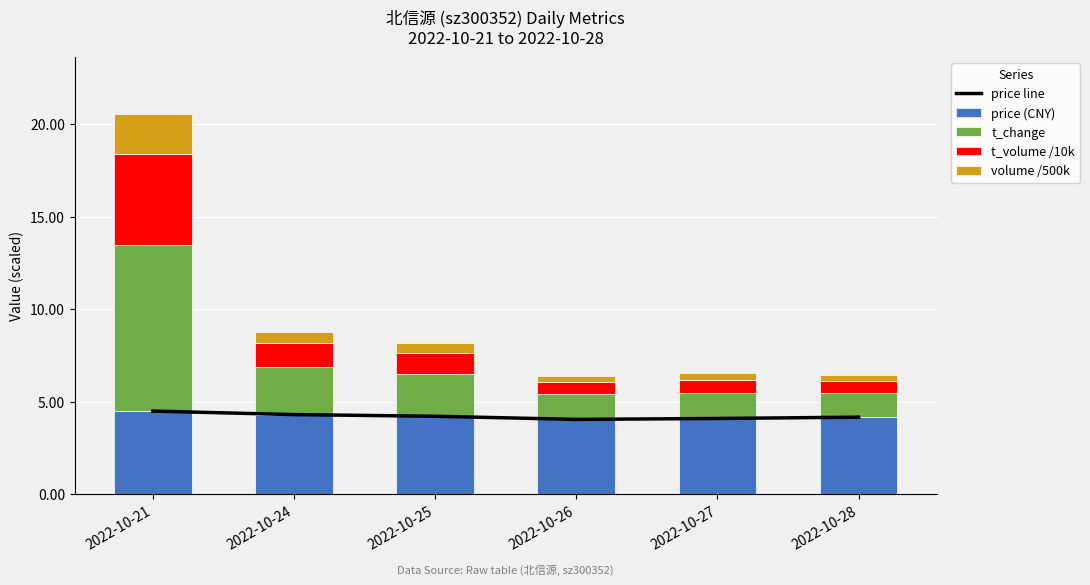

What is the average value of the price (CNY) series?

4.2